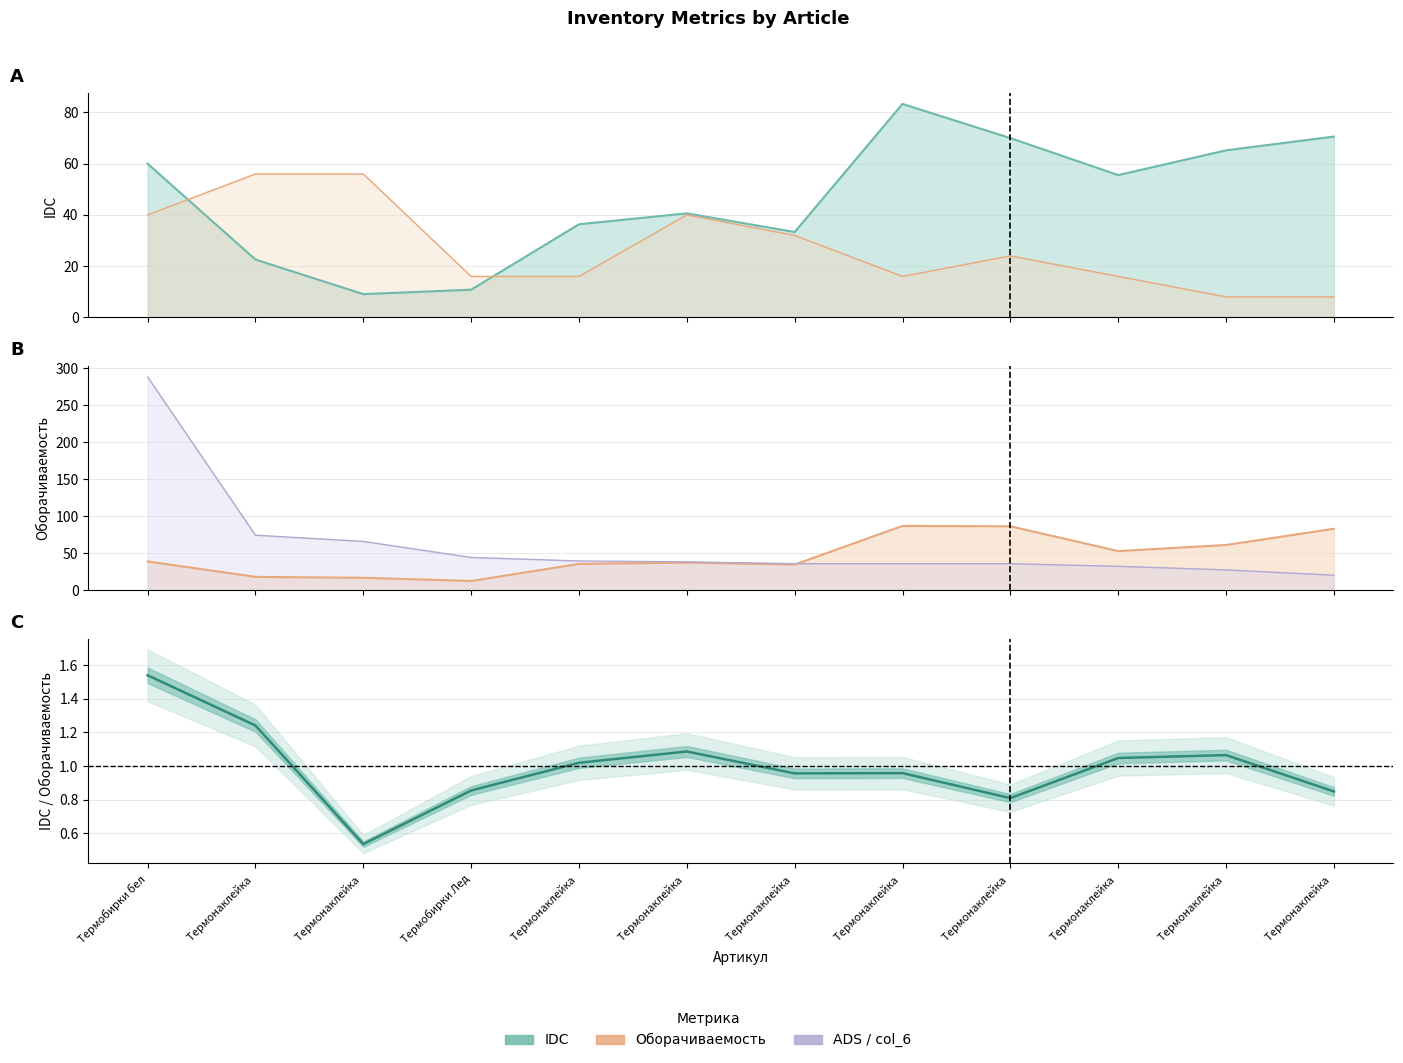

The ADS series shows 36.0 at Термонаклейка. True or false?

True